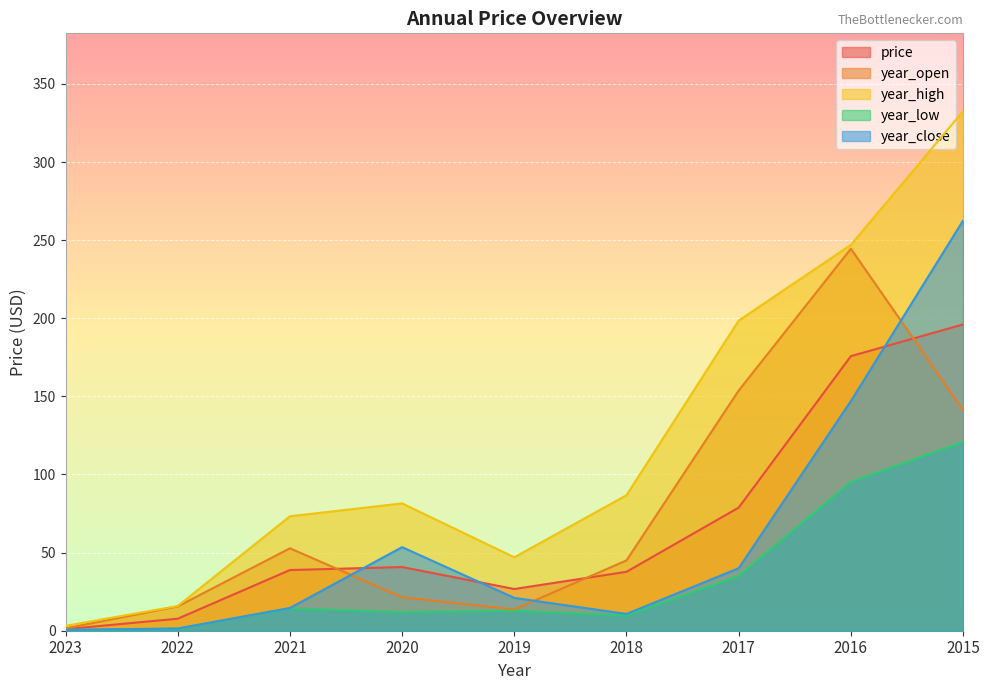

Does the chart display data point markers on the line(s)?

No